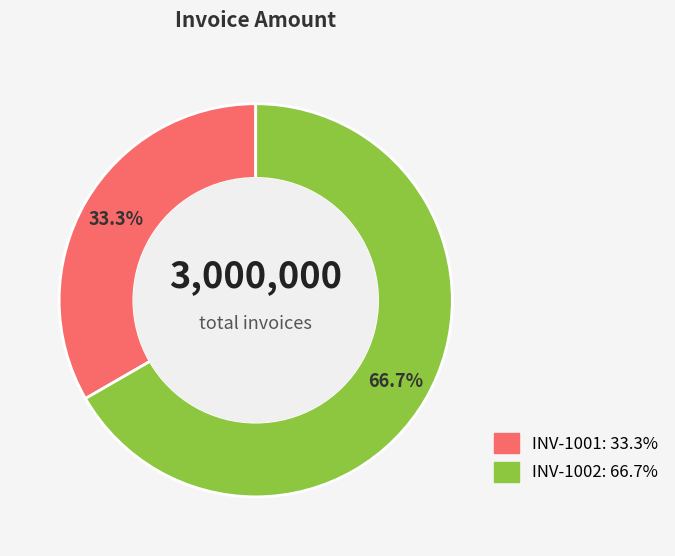

Approximately how many times larger is the value at INV-1002 compared to INV-1001?

2.0